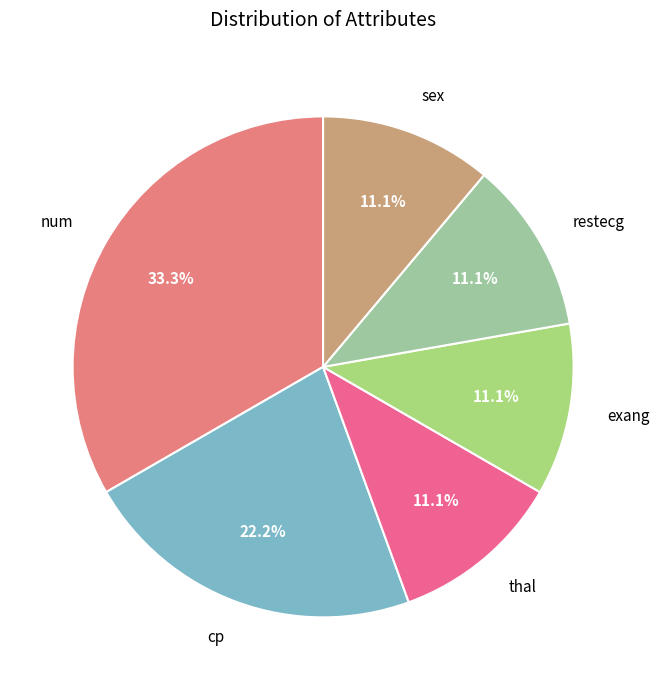

Does exang represent more than half of the total?

No